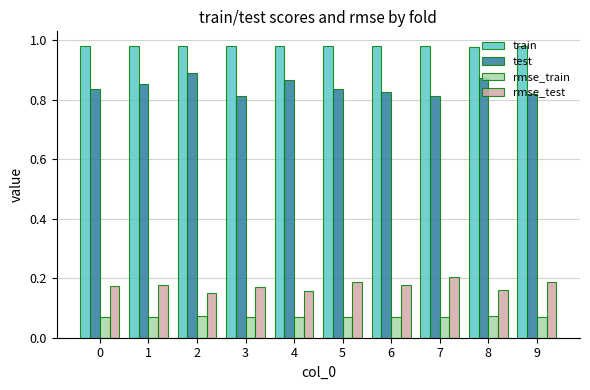

How many train values are between 0 and 1?

10